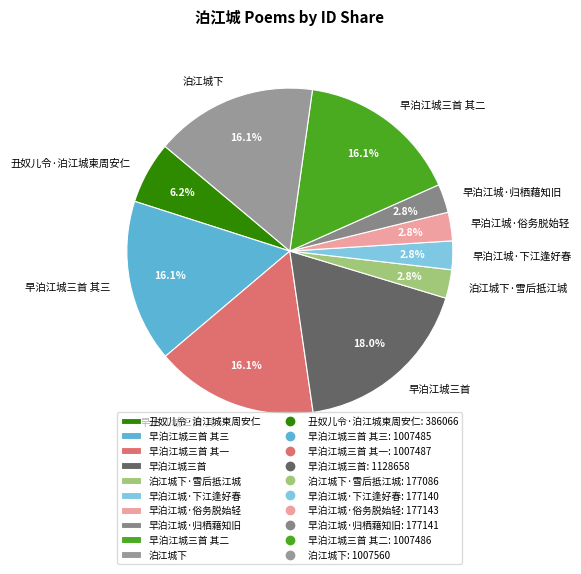

To the nearest percent, what percentage of the pie is 泊江城下·雪后抵江城?

3%